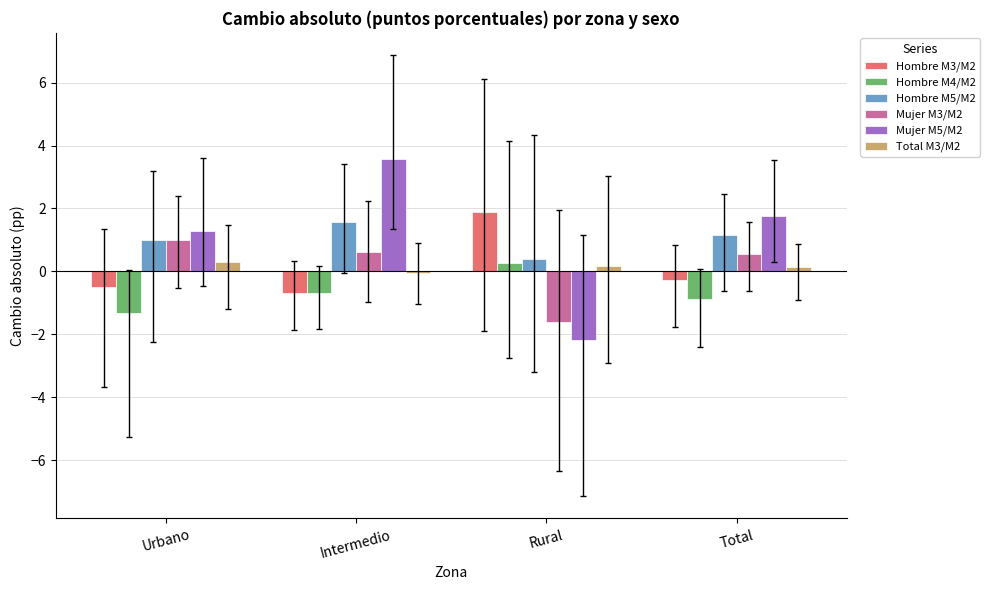

What is the sum of all Mujer M3/M2 values?

0.5